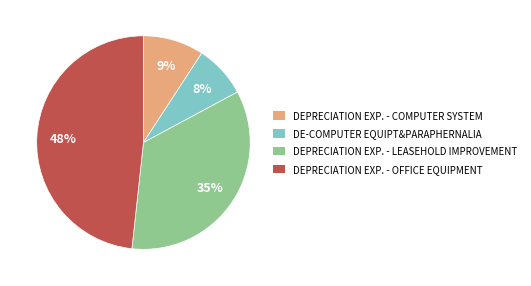

To the nearest percent, what is the difference between the largest and smallest slice percentages?

40%